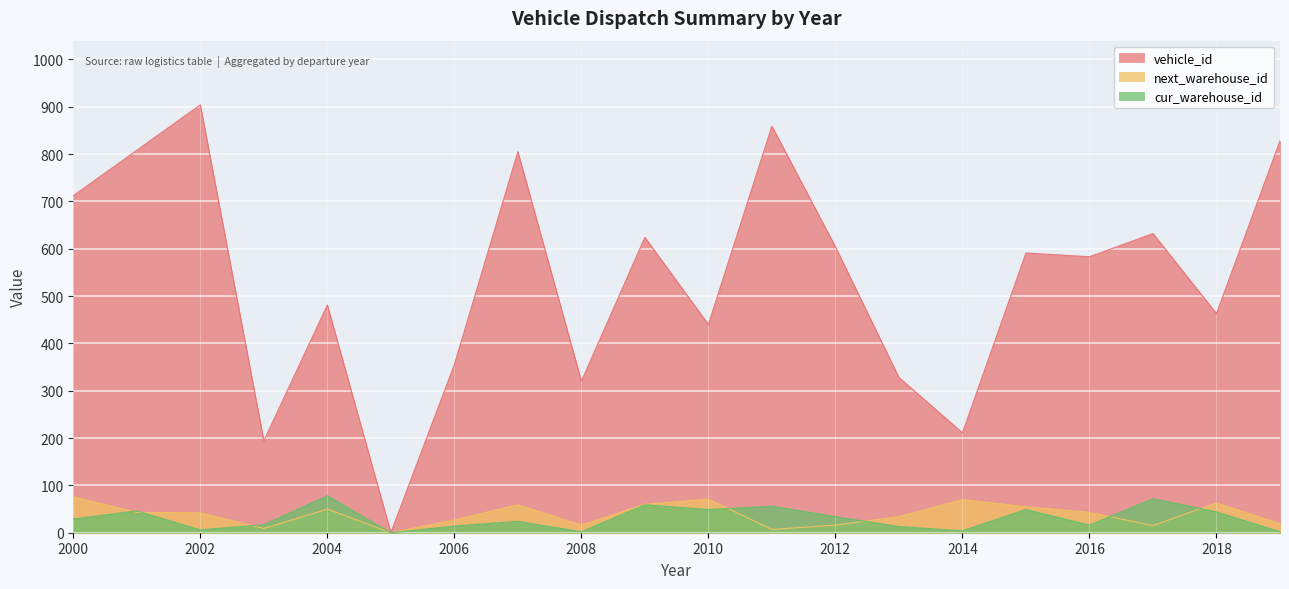

Which series changed the most between 2004 and 2012?

vehicle_id